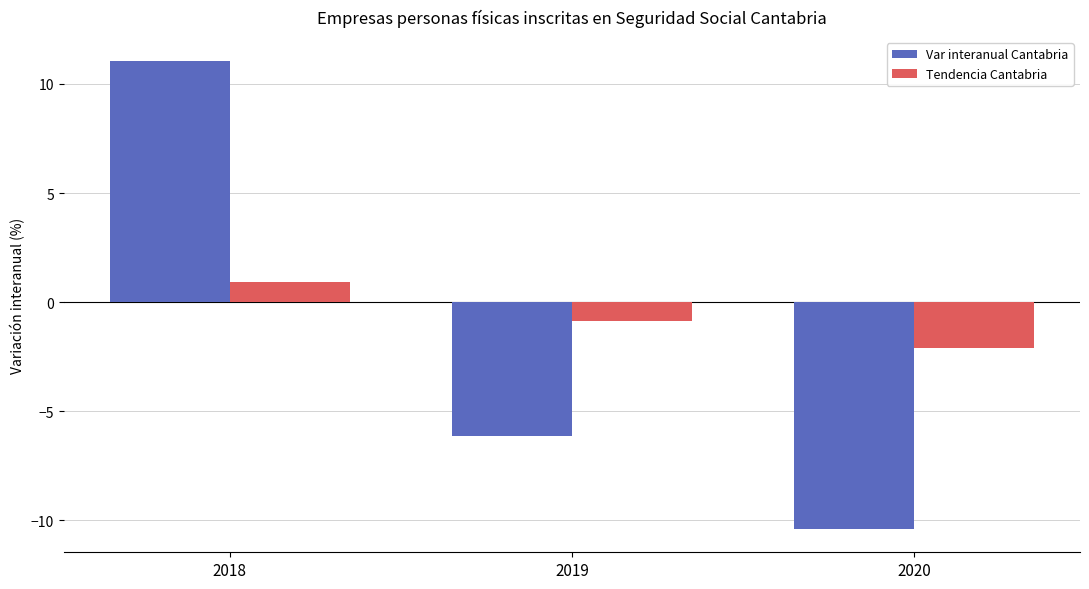

Which label corresponds to the smallest value in the chart?

2020